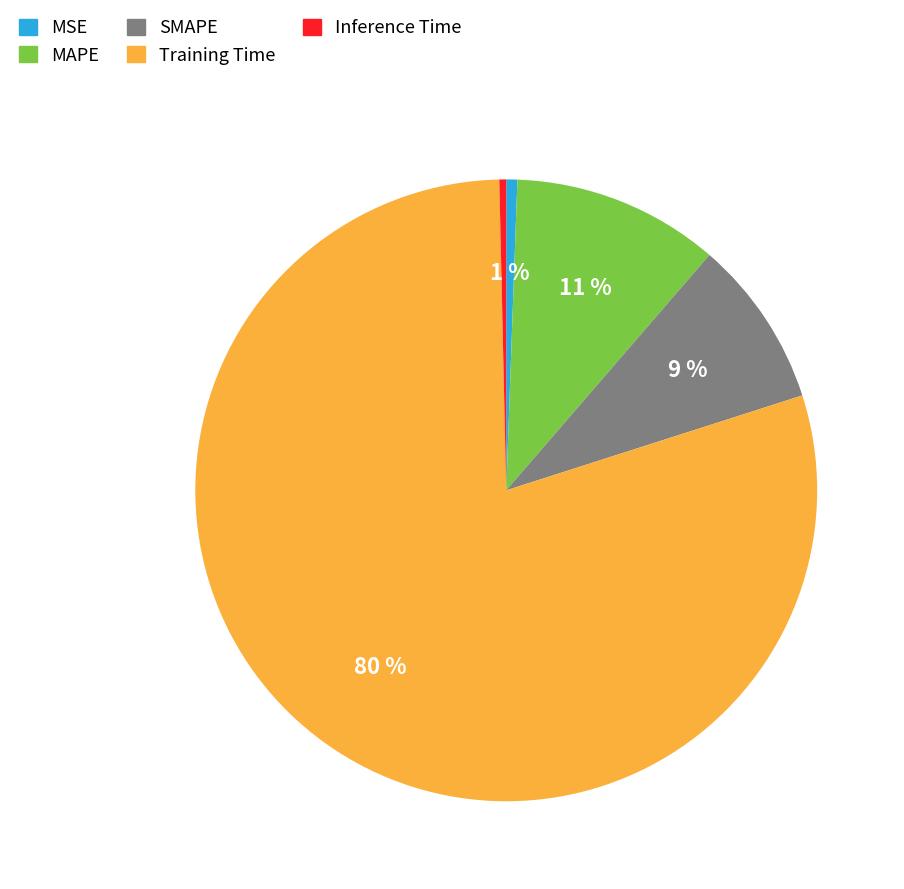

Which has a higher value, Training Time or SMAPE?

Training Time